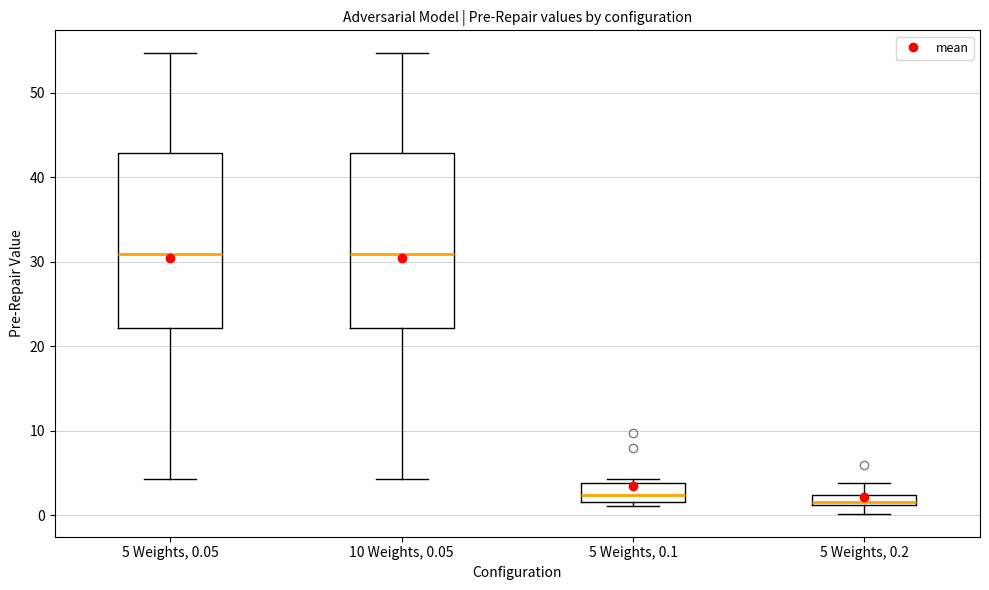

Where does the upper whisker of the box for 5 Weights, 0.2 end on the y-axis? The values are not printed on the chart, so give them approximately, as read against the axis.

4